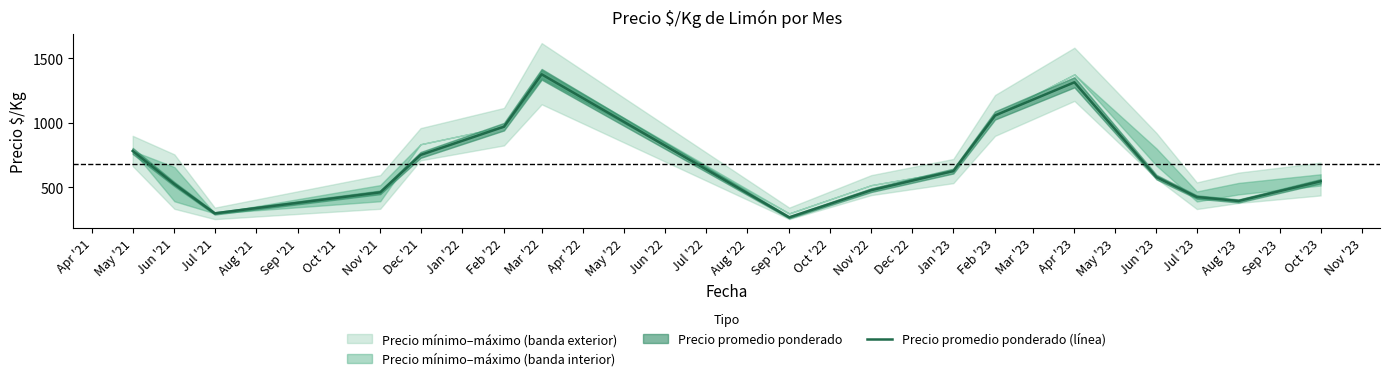

The value of Precio promedio ponderado (línea) at Dec '21 is 996. True or false?

False